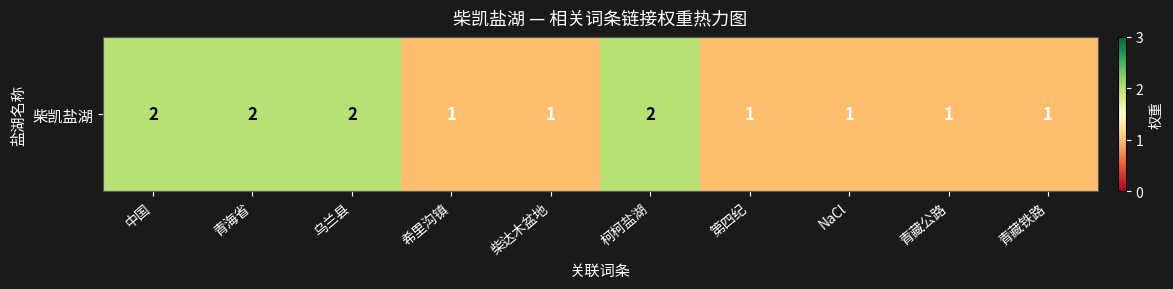

What is the ratio of the value at 青藏铁路 to the value at 中国?

0.5